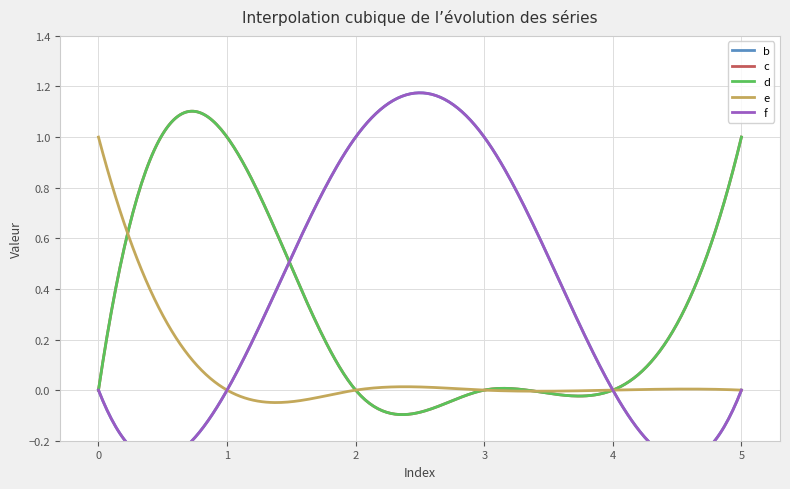

The value of c at 1 is 1. True or false?

False